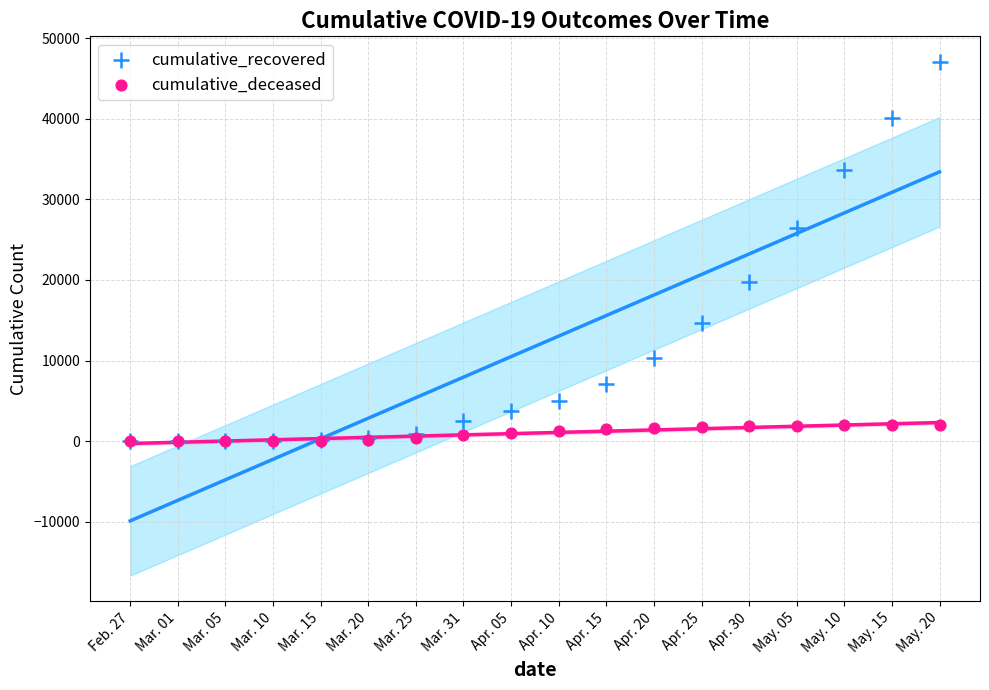

Across all series, what Y value is closest to 23527?

26491